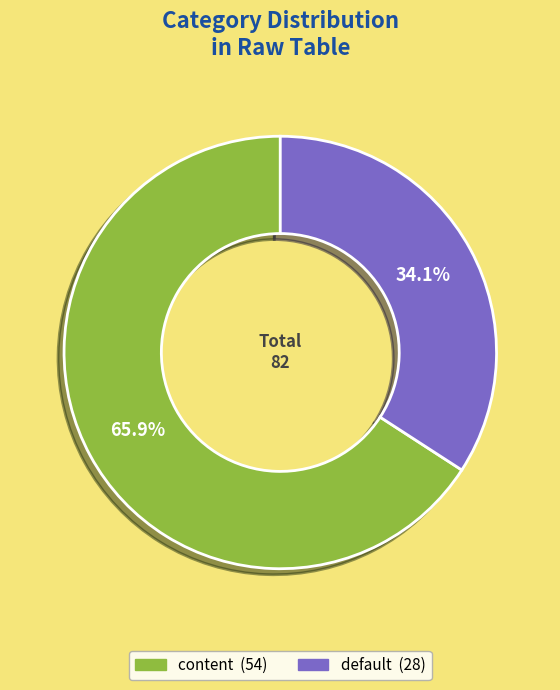

What is the largest slice in the pie chart?

content